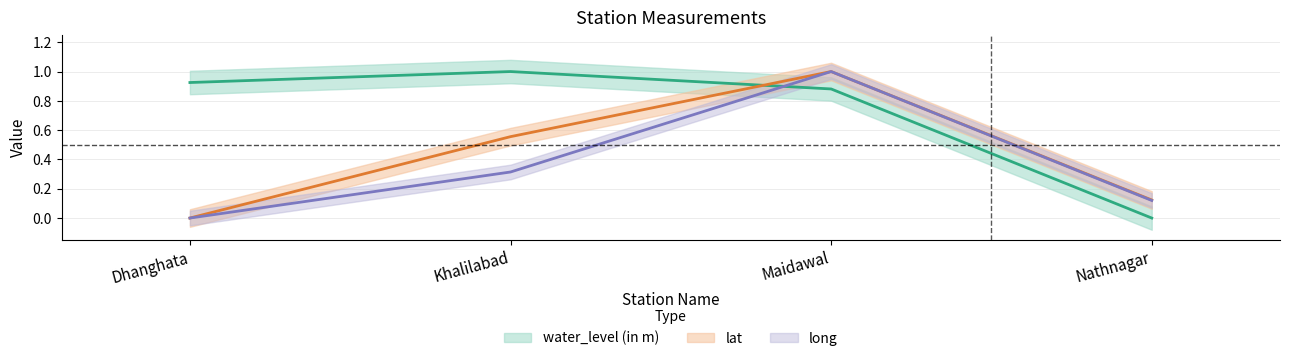

True or false: long has more than 2 points higher than both neighbors.

False